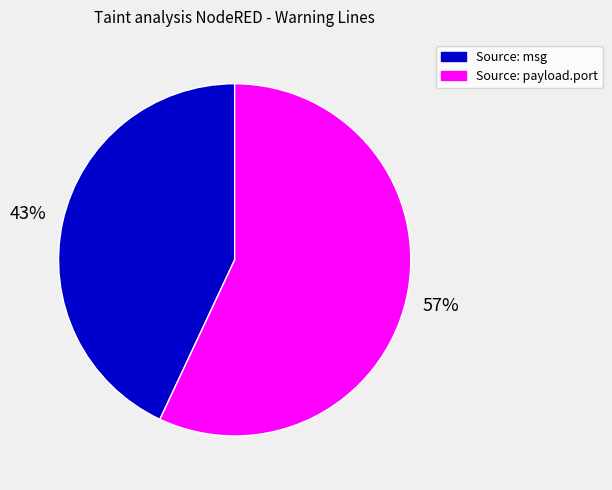

To the nearest percent, what is the average slice percentage?

50%